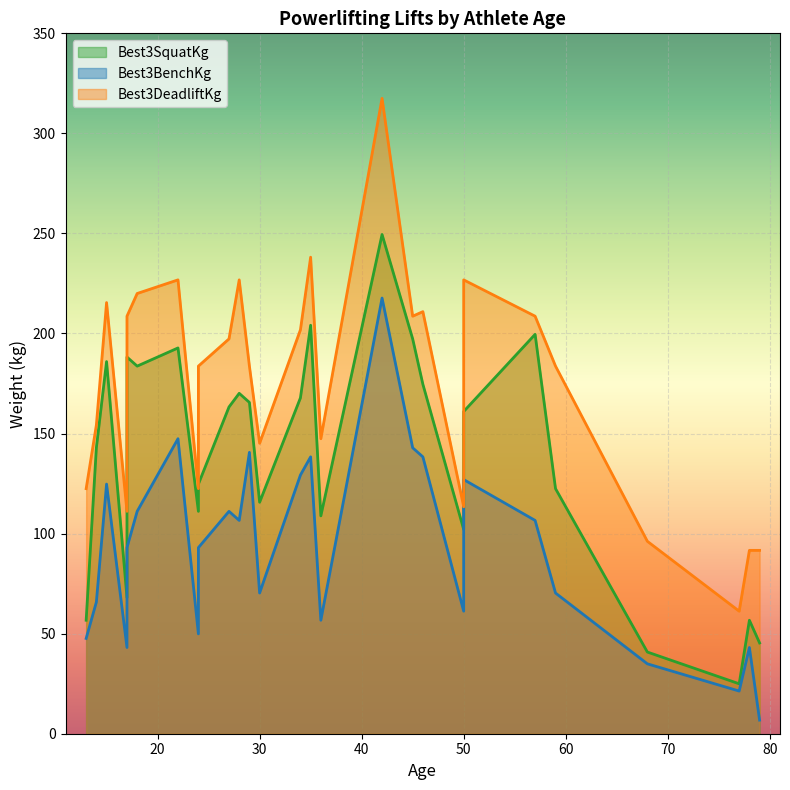

What is the approximate value of Best3DeadliftKg at 14?

154.2